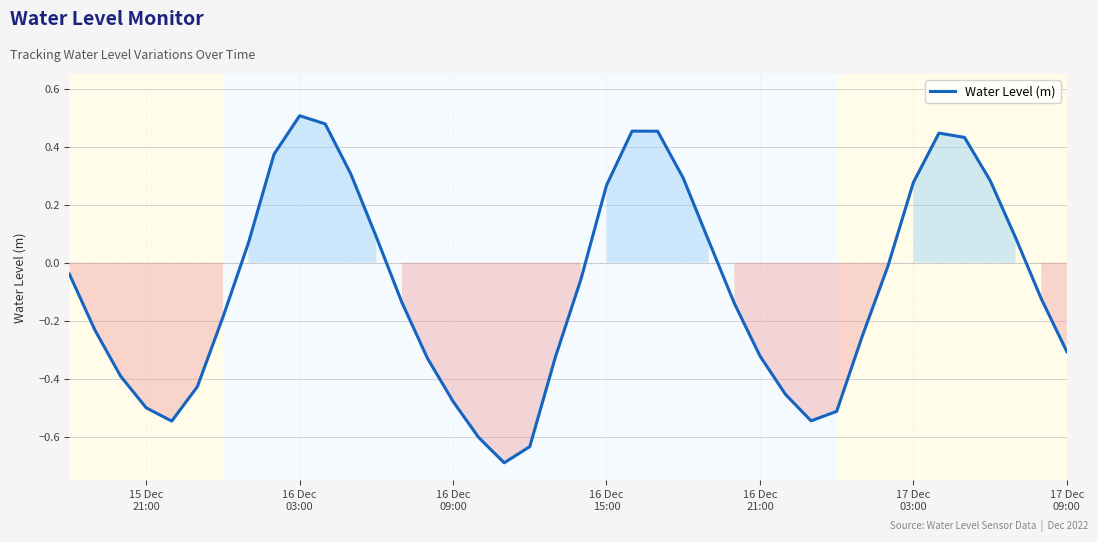

What is the difference between the maximum and minimum values?

1.2